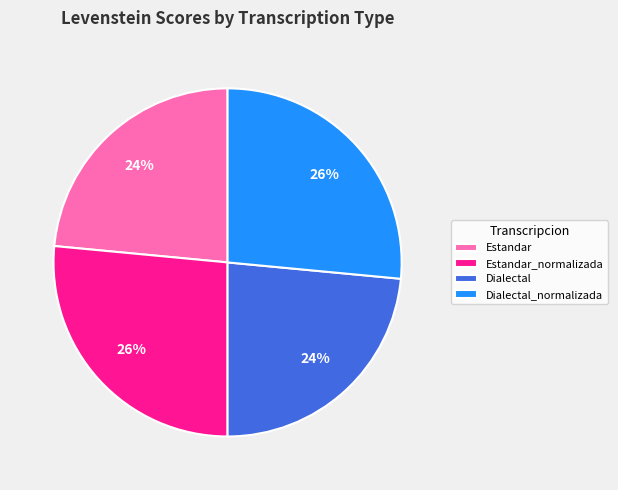

Does Estandar_normalizada represent more than half of the total?

No